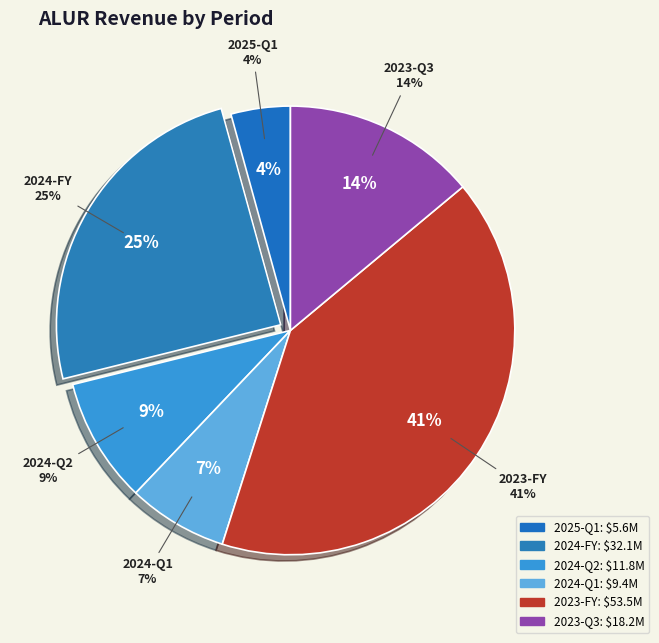

True or false: 2023-Q3 accounts for 14% of the total.

True